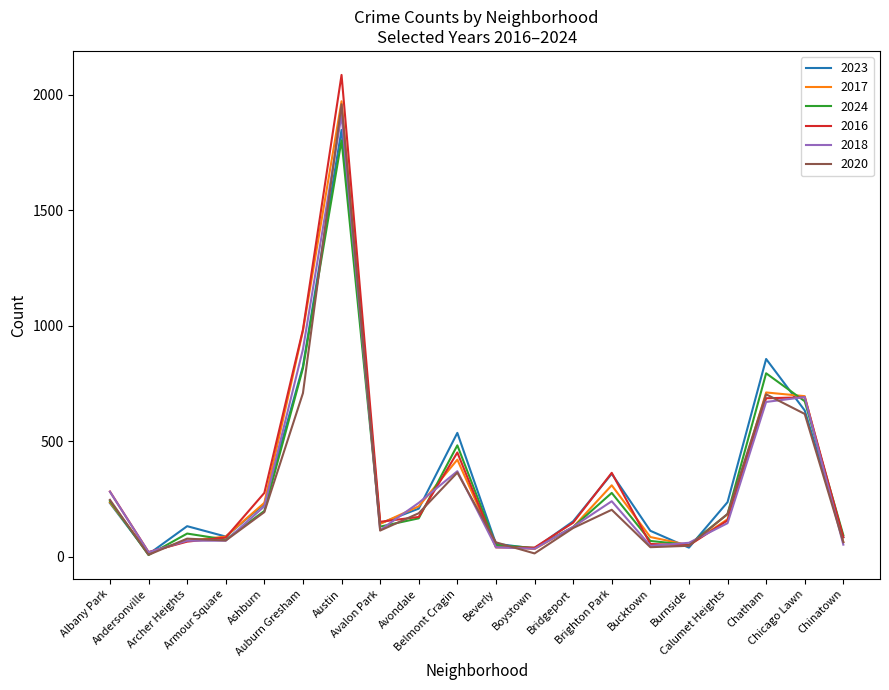

What is the greatest value displayed?

2086